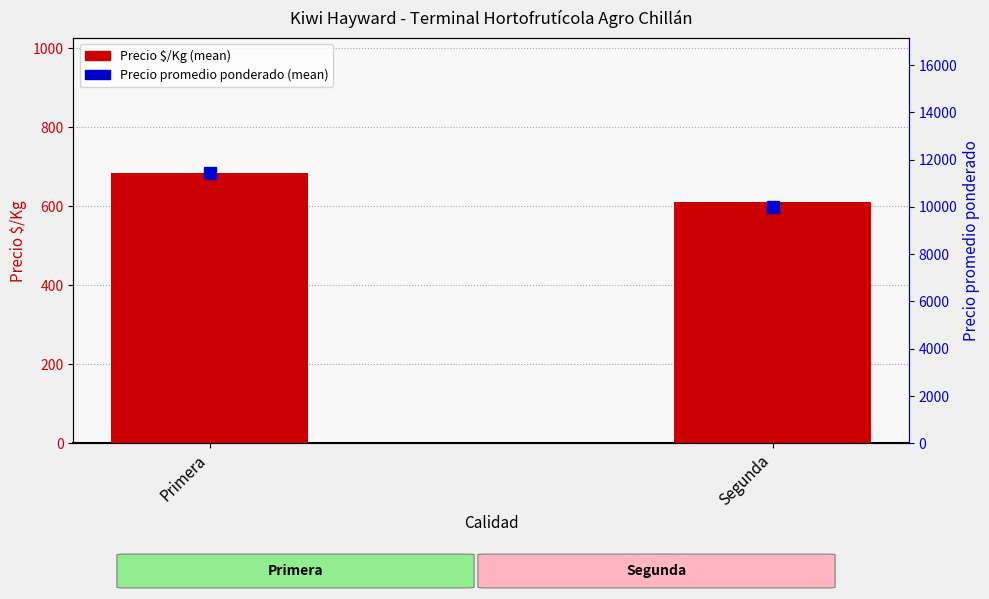

At which category is the sum across all series the highest?

Primera